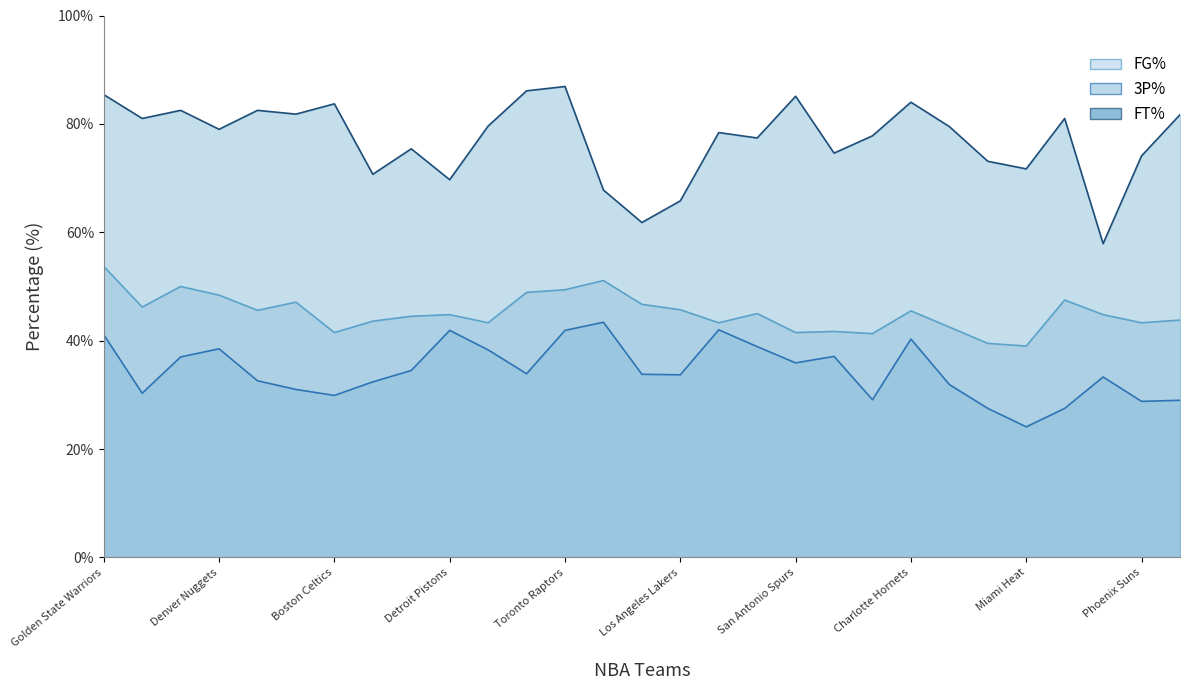

True or false: FG% and 3P% intersect in this chart.

False